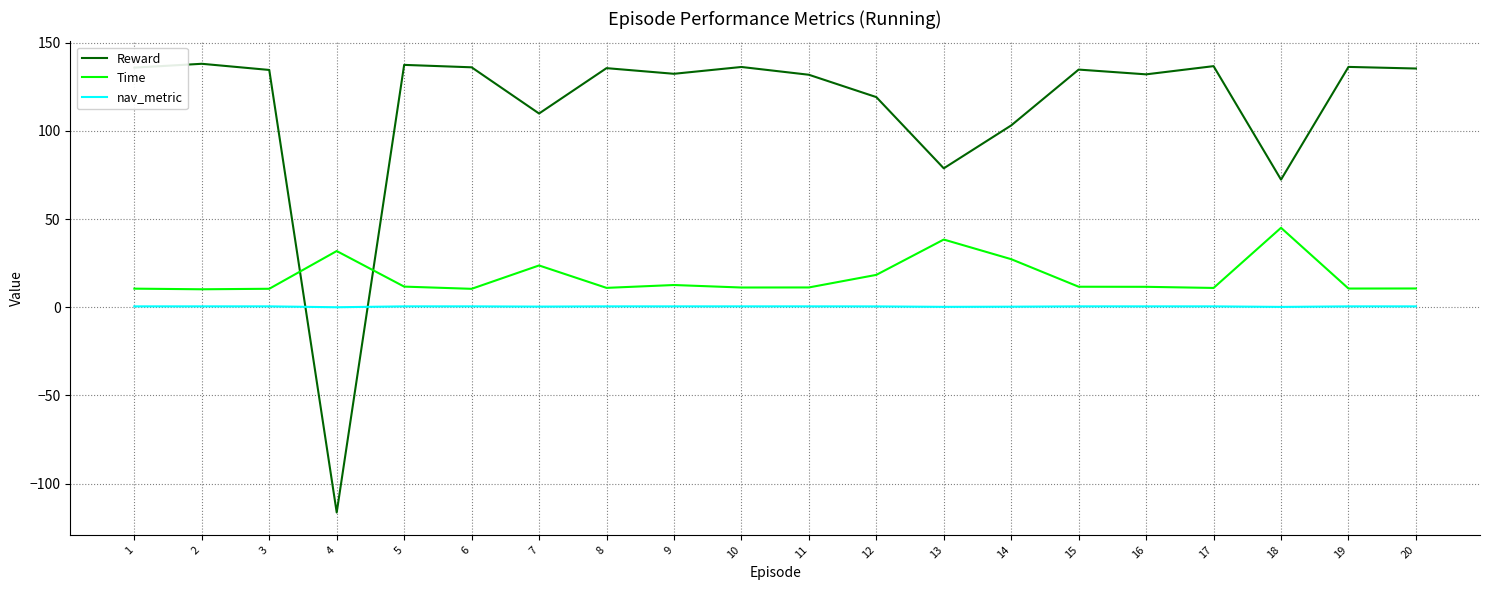

What is the total value across all series at 9?

145.5